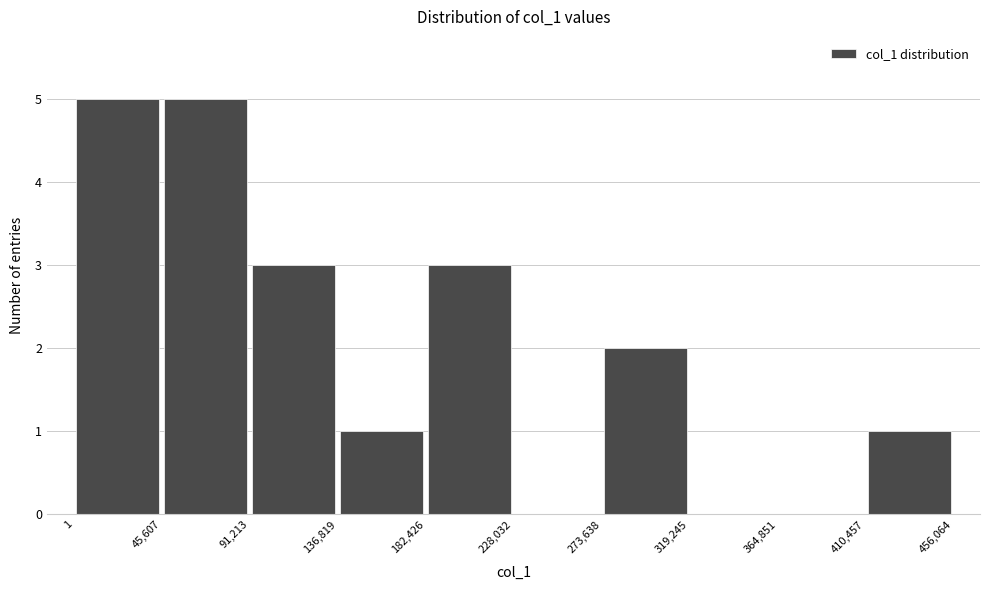

Reading left to right, list every bar in this chart as the range it spans on the x-axis followed by its height. The values are not printed on the chart, so give them approximately, as read against the axis.

1 to 45,607: 5
45,607 to 91,213: 5
91,213 to 136,819: 3
136,819 to 182,426: 1
182,426 to 228,032: 3
228,032 to 273,638: 0
273,638 to 319,245: 2
319,245 to 364,851: 0
364,851 to 410,457: 0
410,457 to 456,064: 1